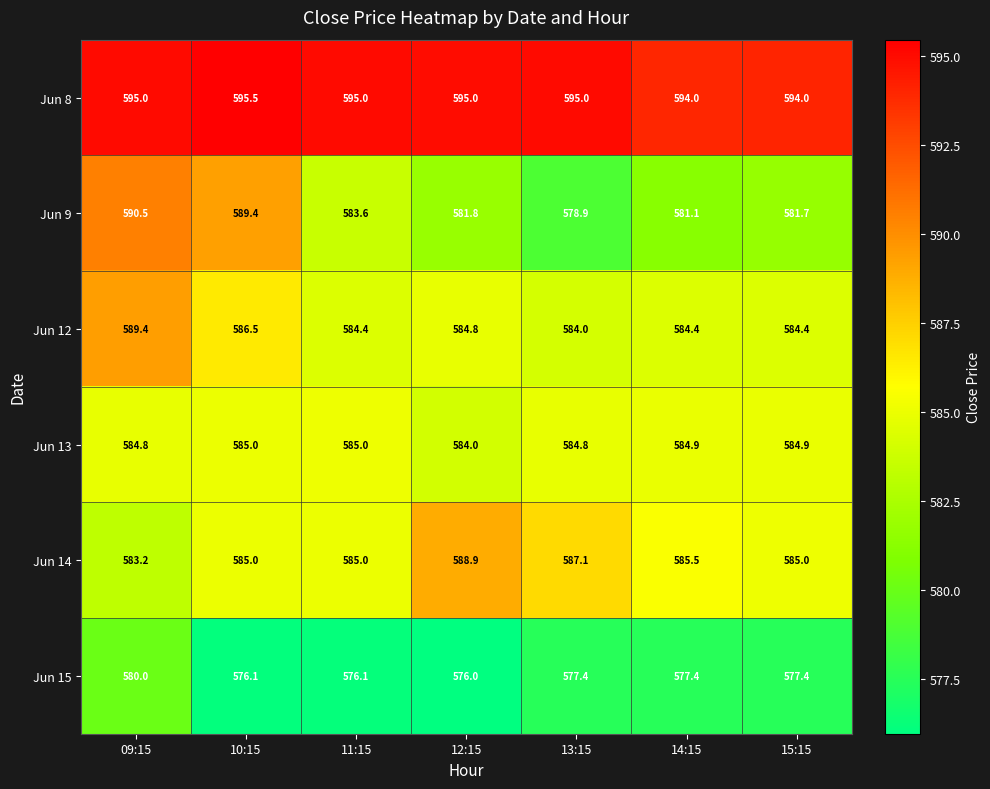

List the series in order of their peak value, lowest first.

Jun 15, Jun 13, Jun 14, Jun 12, Jun 9, Jun 8